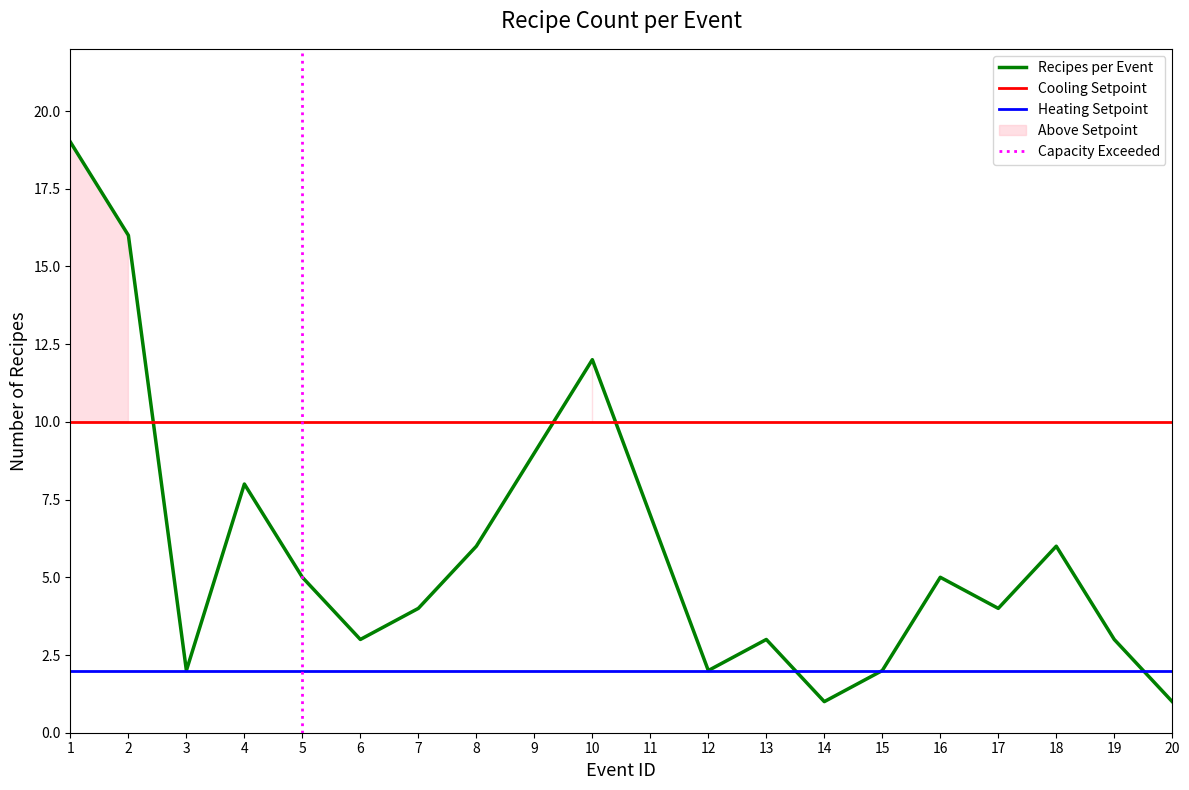

What is the change in value from 9 to 10?

+3